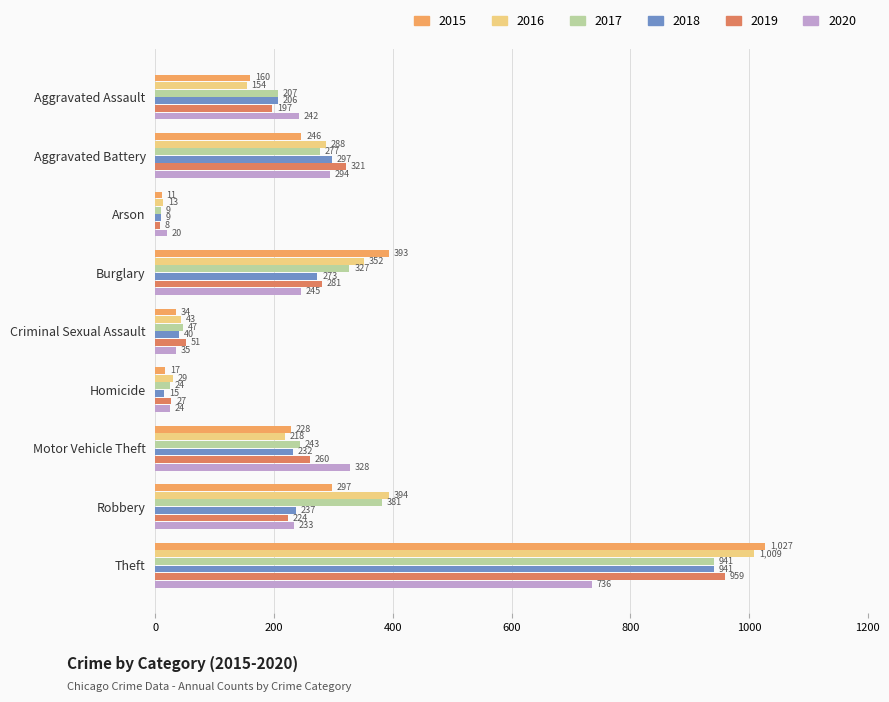

What is the difference between the 2015 values at Arson and Criminal Sexual Assault?

23